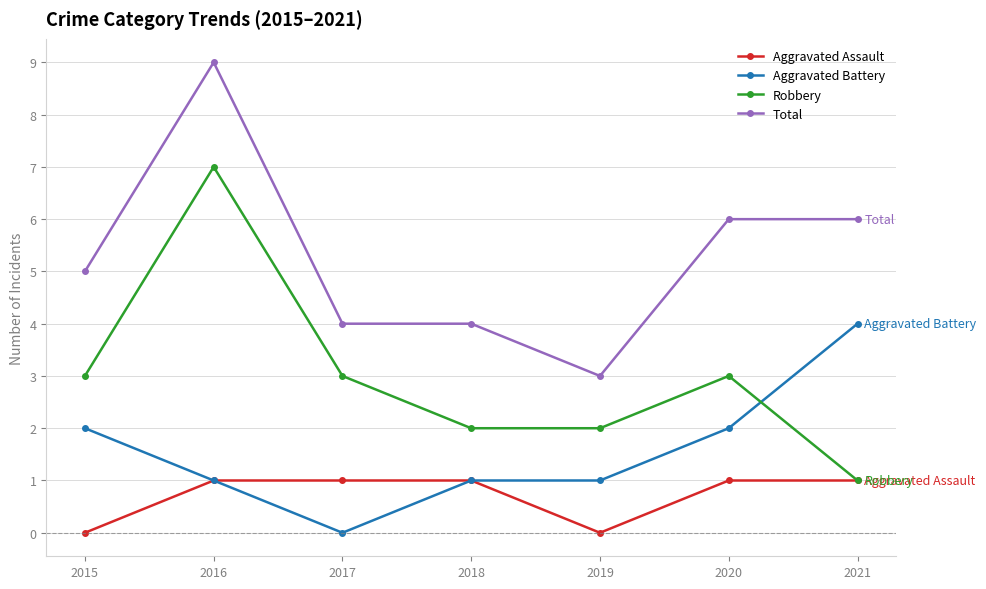

Does the chart display data point markers on the line(s)?

Yes